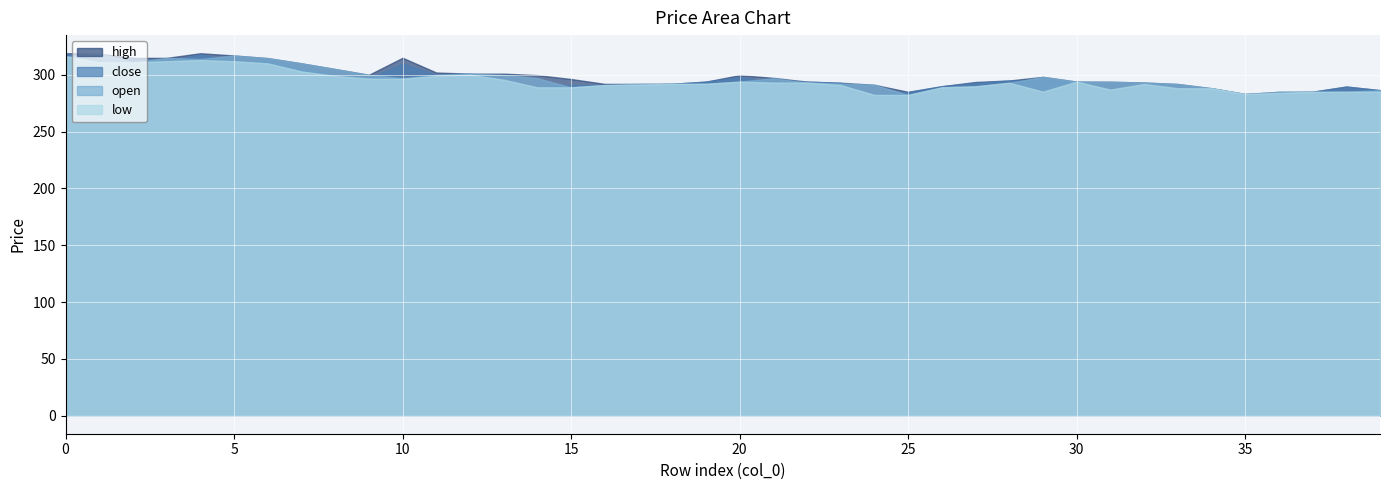

The value of close at 36 is 284.0. True or false?

True